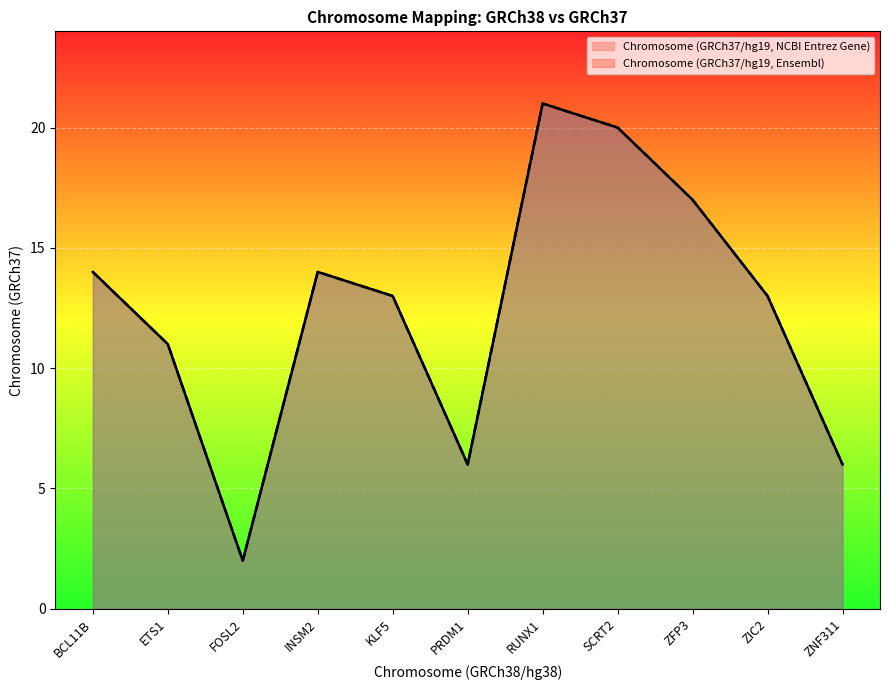

True or false: Chromosome (GRCh37/hg19, NCBI Entrez Gene) and Chromosome (GRCh37/hg19, Ensembl) intersect in this chart.

False